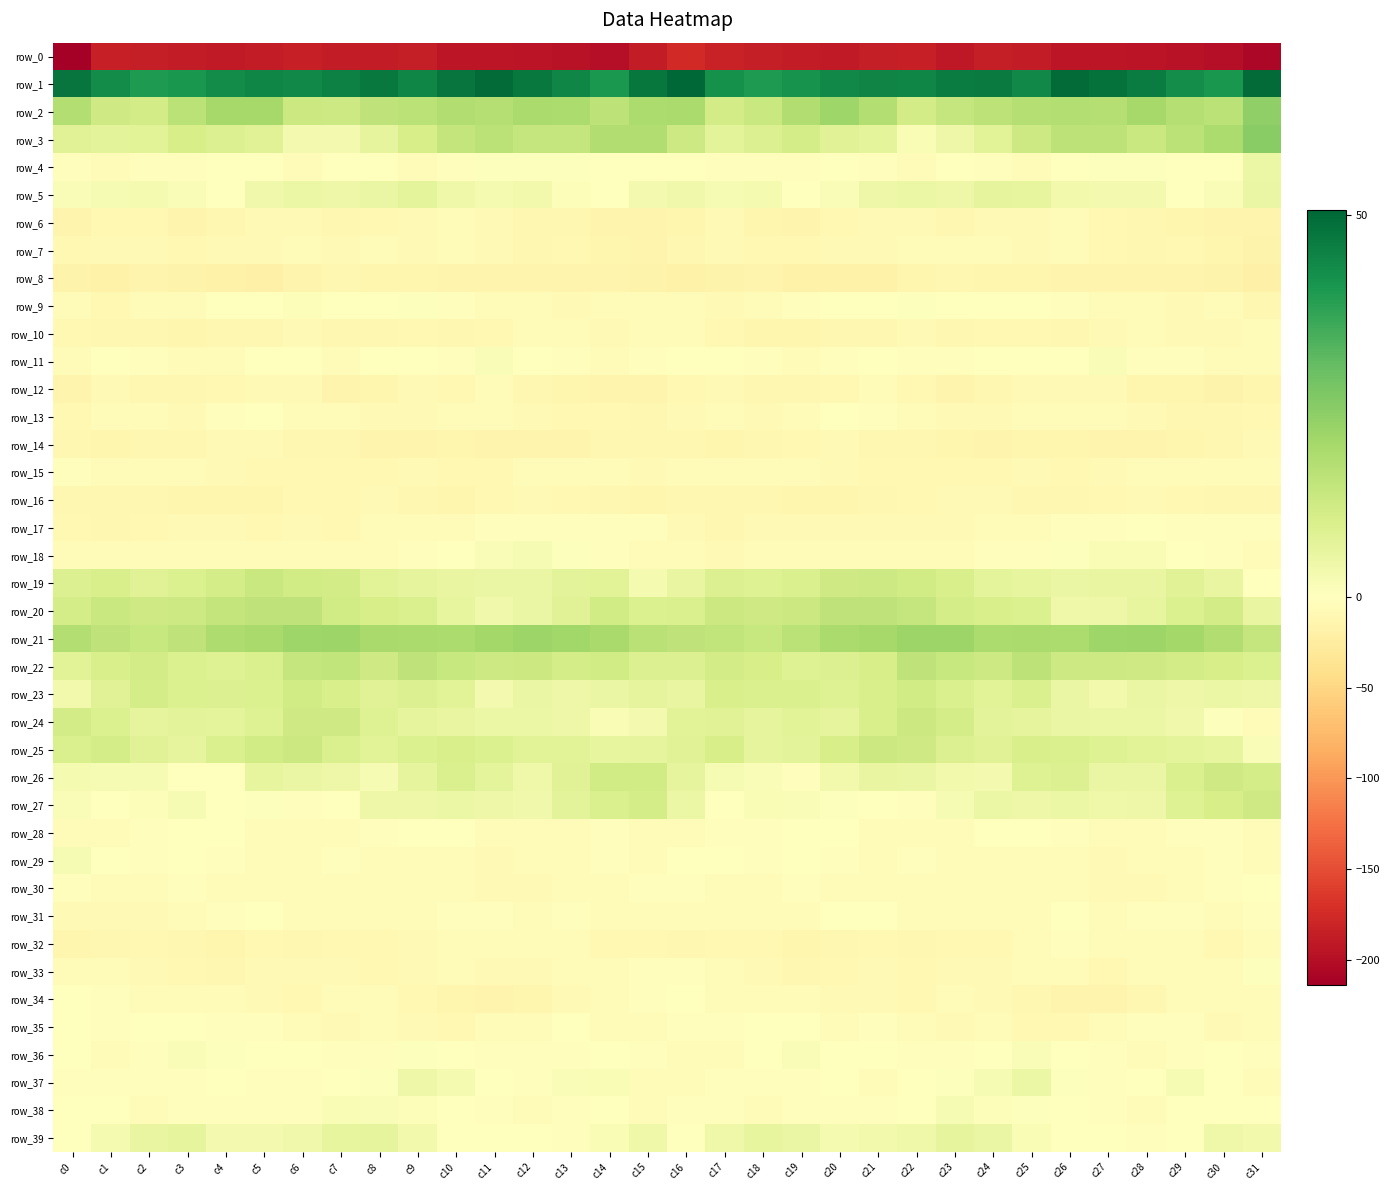

At which category does the chart reach its minimum across all series?

c0